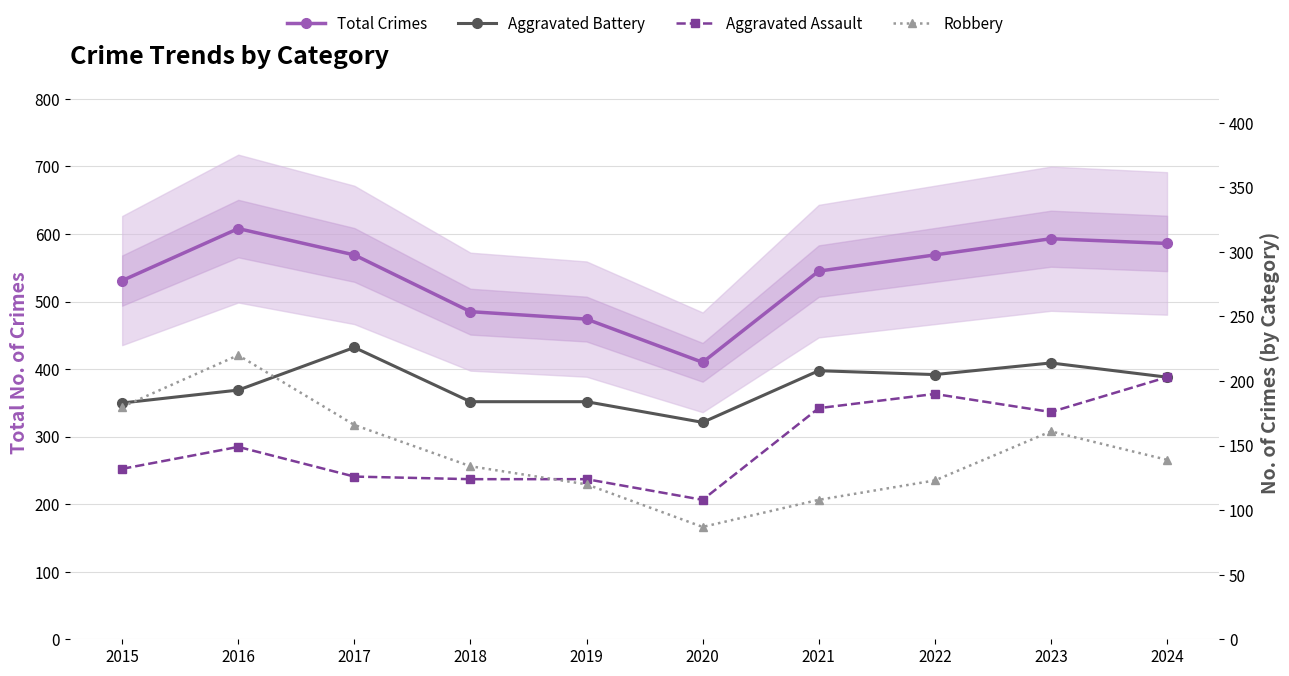

True or false: Total Crimes and Aggravated Assault cross at least once.

False